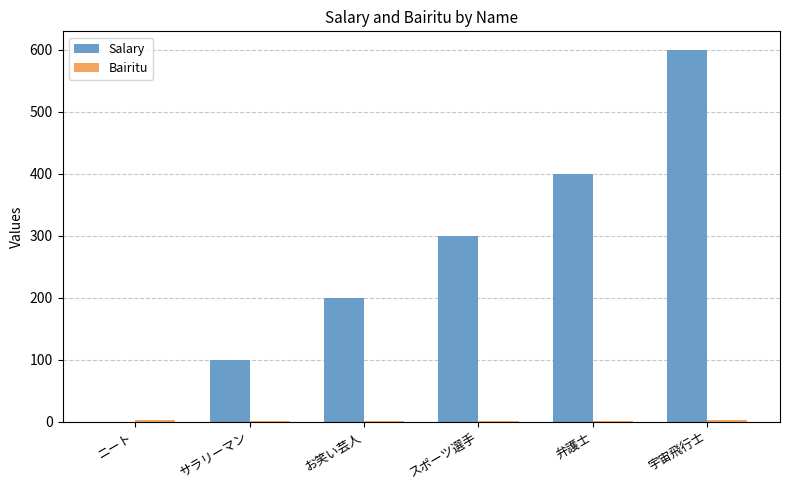

How many positive values does the Salary series have?

5